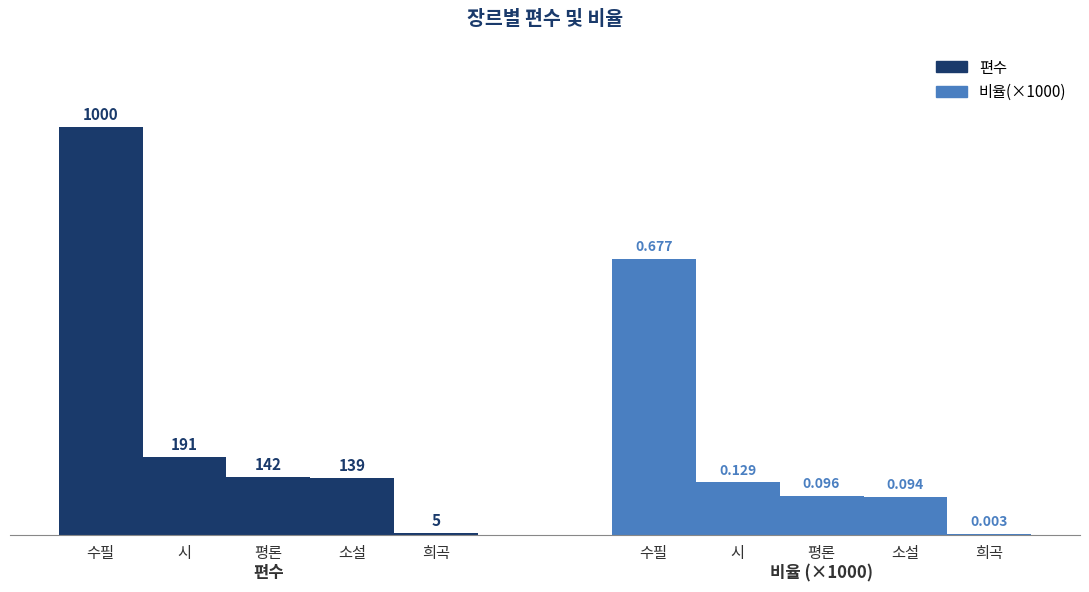

At how many categories does at least one series exceed 782?

1